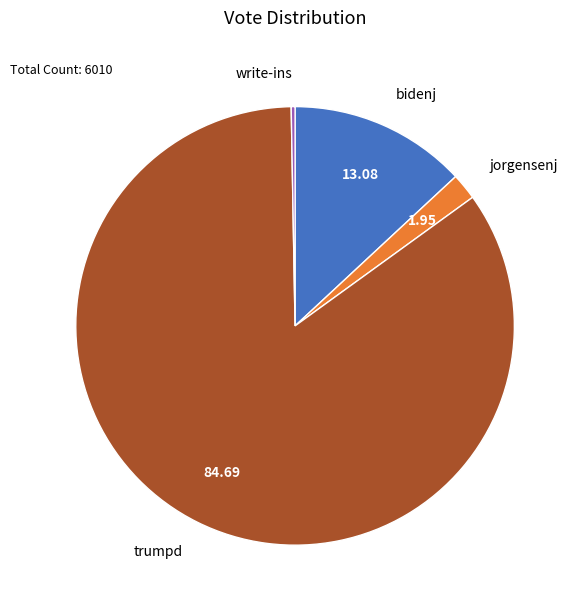

Does trumpd represent more than half of the total?

Yes